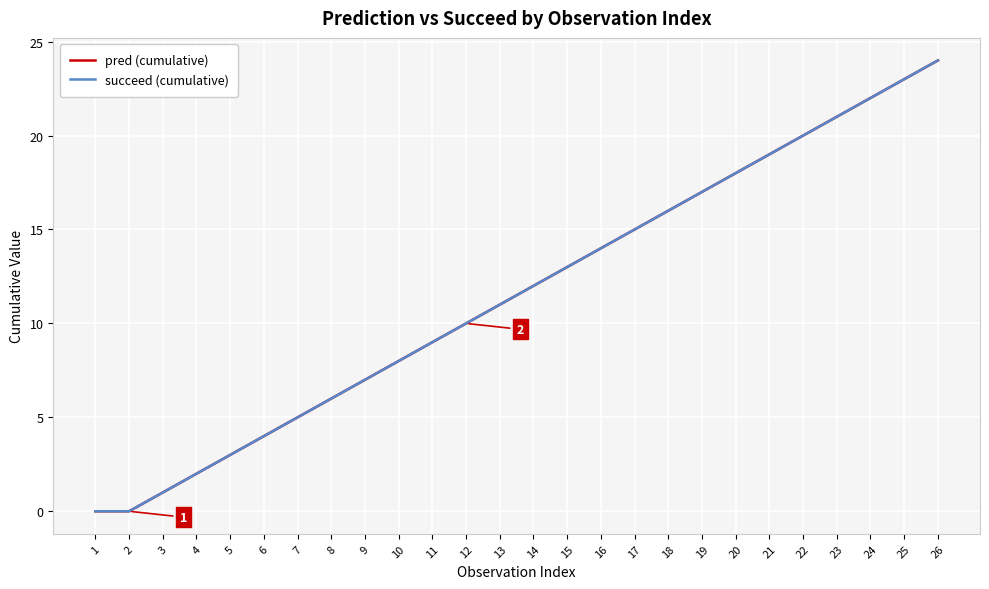

Does the chart display data point markers on the line(s)?

No